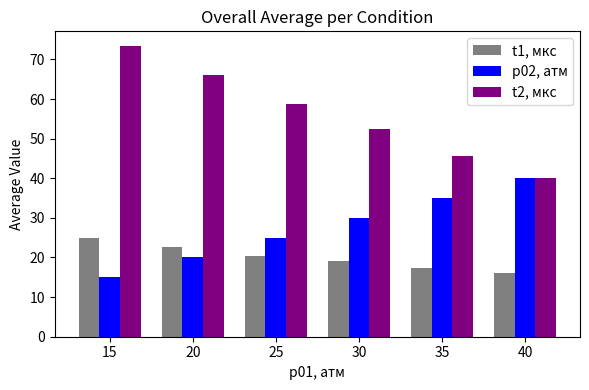

Reading left to right, list all the values displayed in this chart.

t1, мкс: 25.0	22.7	20.5	19.0	17.4	16.1
p02, атм: 15.0	20.0	25.0	30.0	35.0	40.0
t2, мкс: 73.4	66.0	58.7	52.3	45.7	40.1